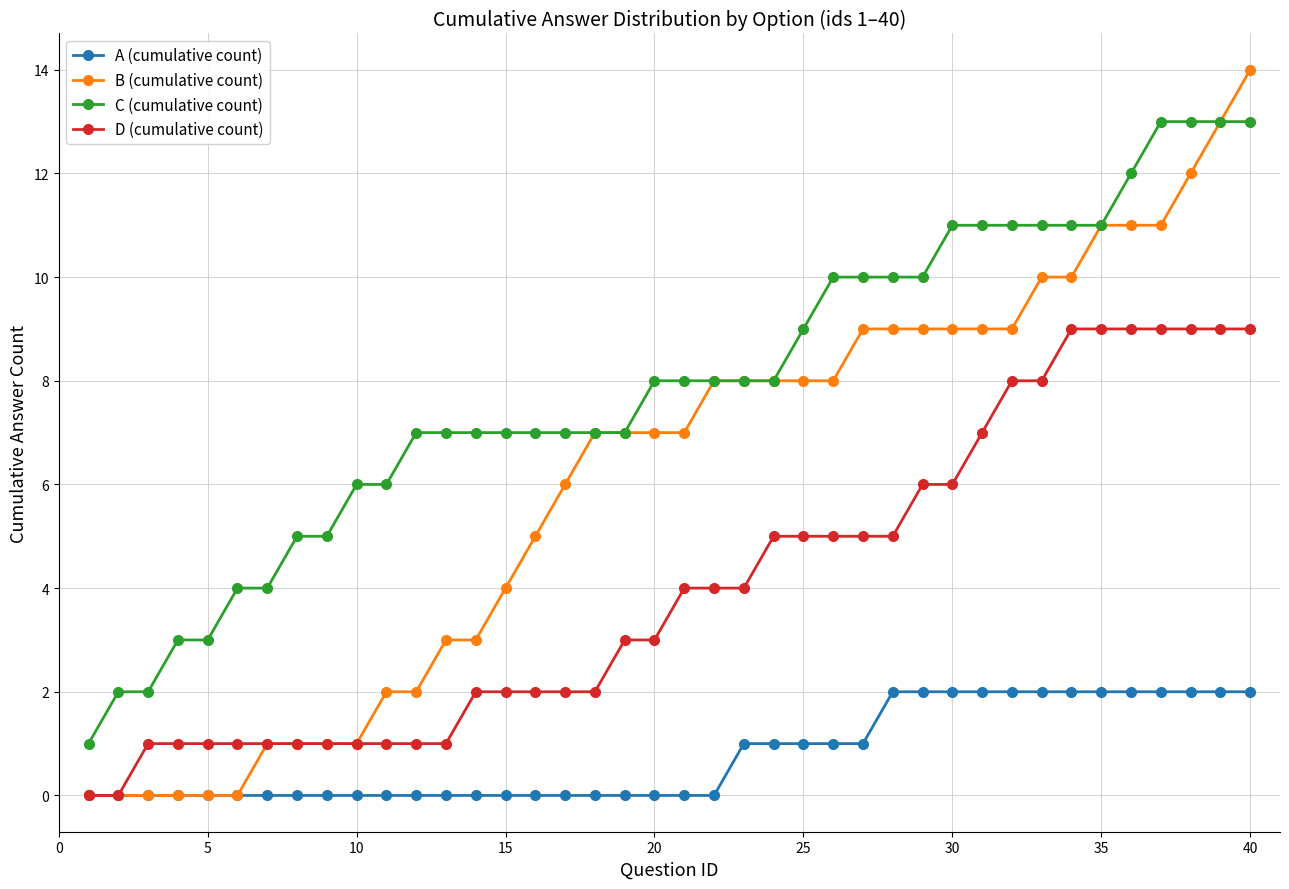

What are all the series names shown in the legend?

A (cumulative count), B (cumulative count), C (cumulative count), D (cumulative count)